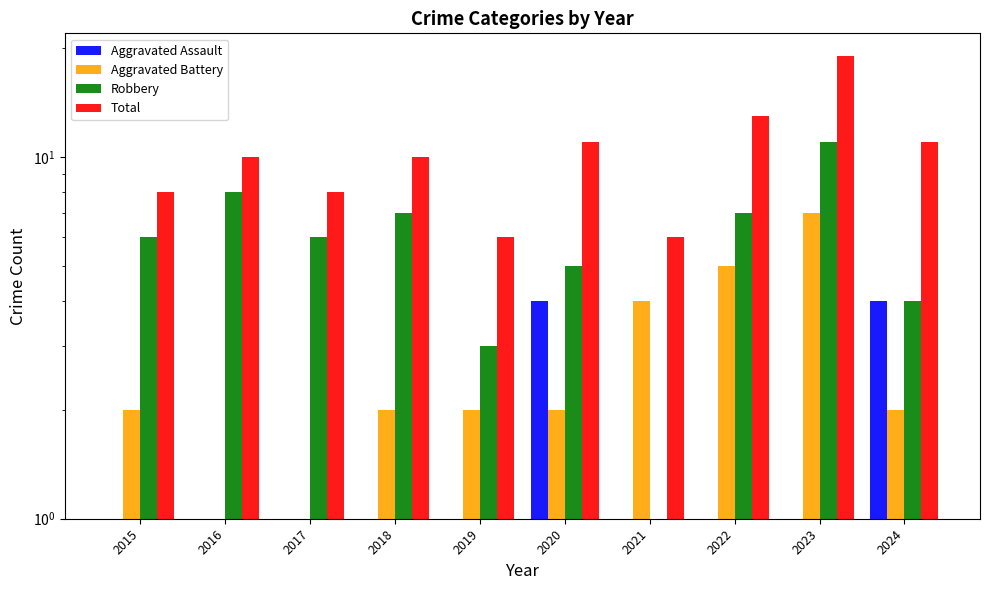

Count the number of data series in this chart.

4